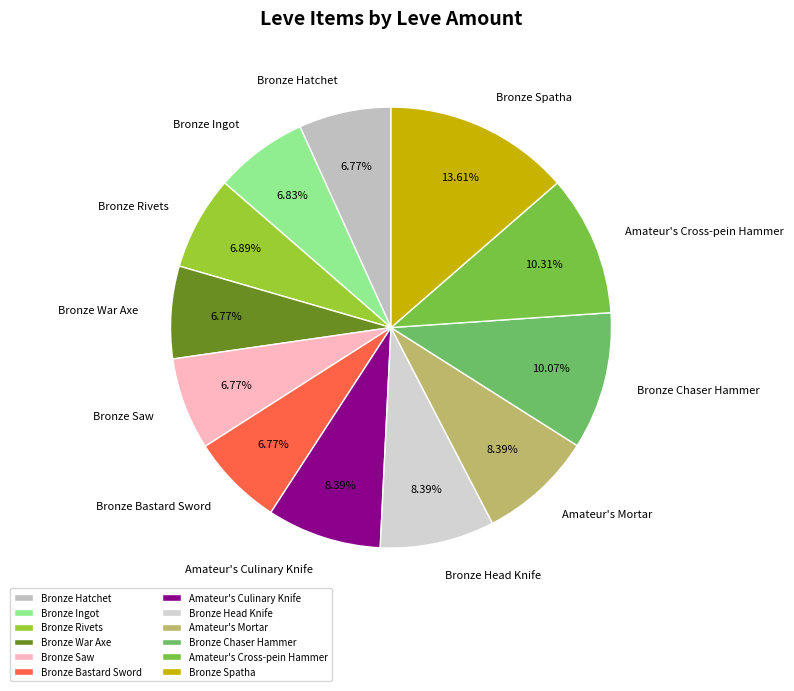

Do Amateur's Cross-pein Hammer and Bronze Chaser Hammer together represent more than half of the pie?

No